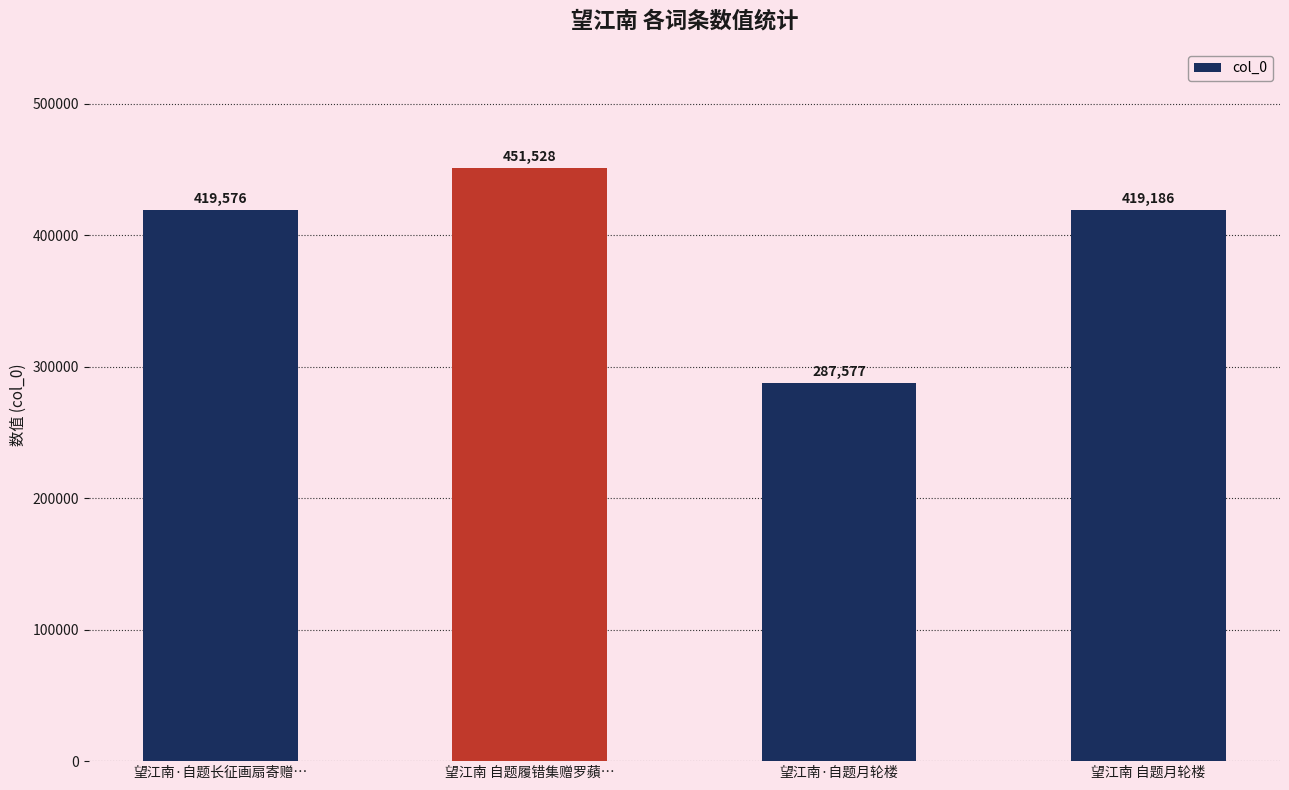

Does the chart contain any negative values?

No